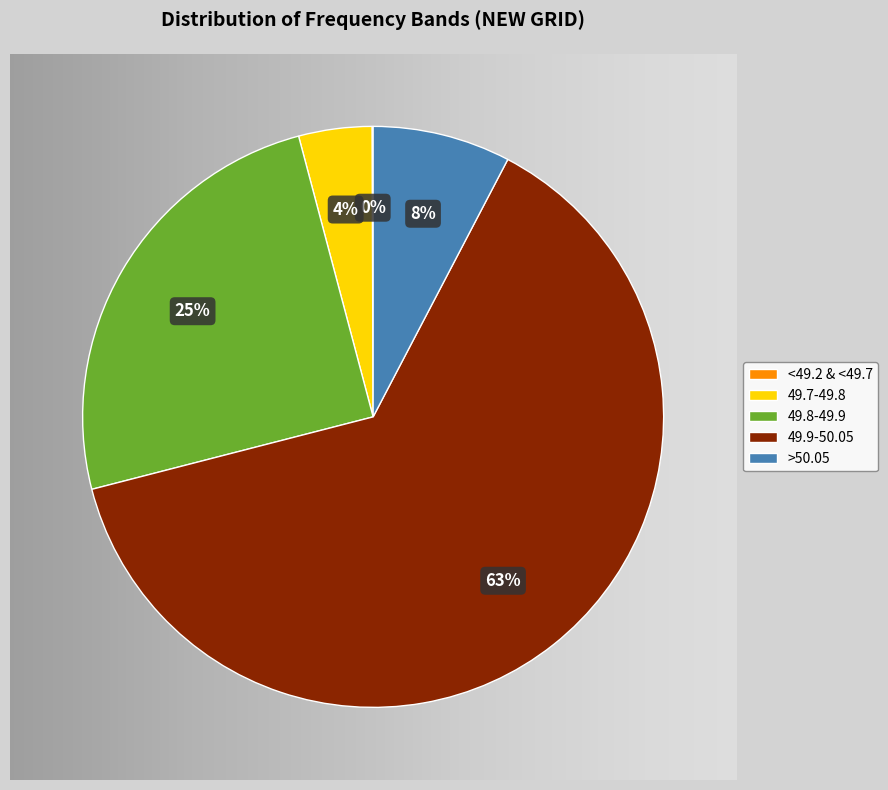

To the nearest percent, what is the combined percentage of 49.8-49.9 and >50.05?

33%